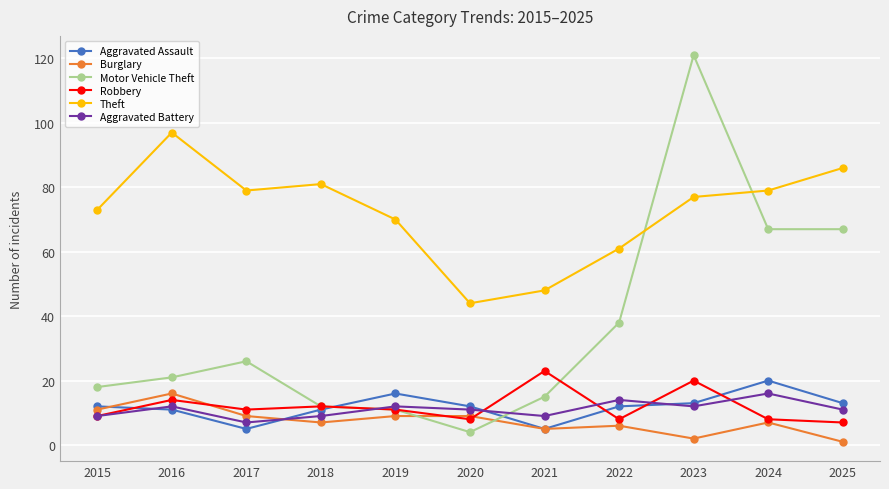

Which category has the highest value in the Robbery series?

2021